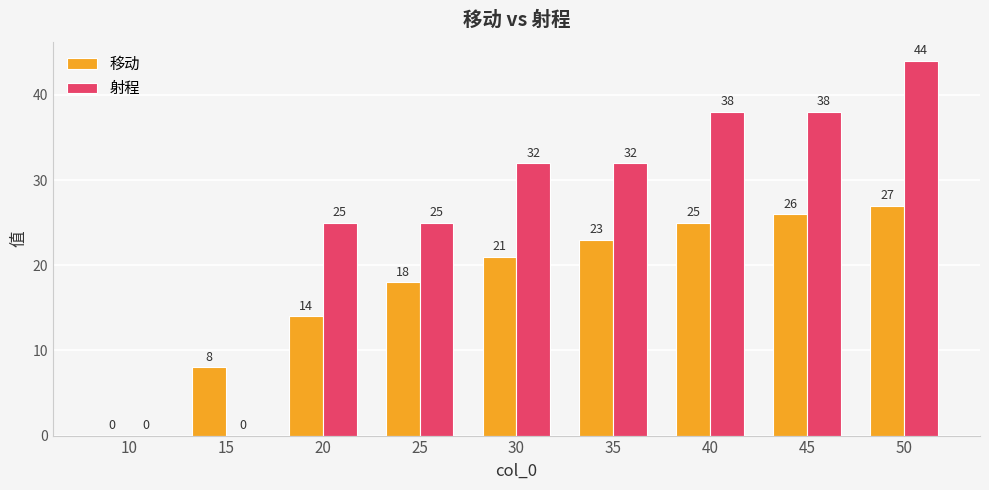

What is the sum of the 移动 values at 15 and 50?

35